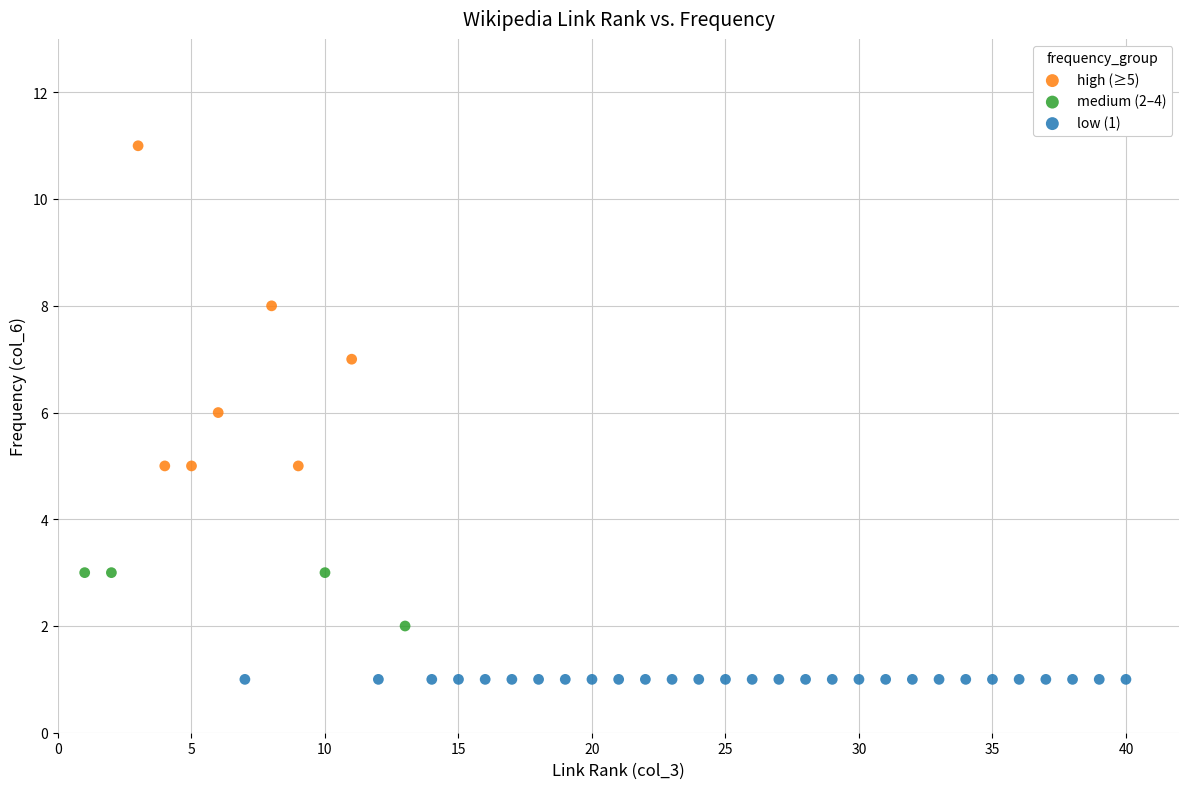

Which series contains the highest Y value?

high (≥5)